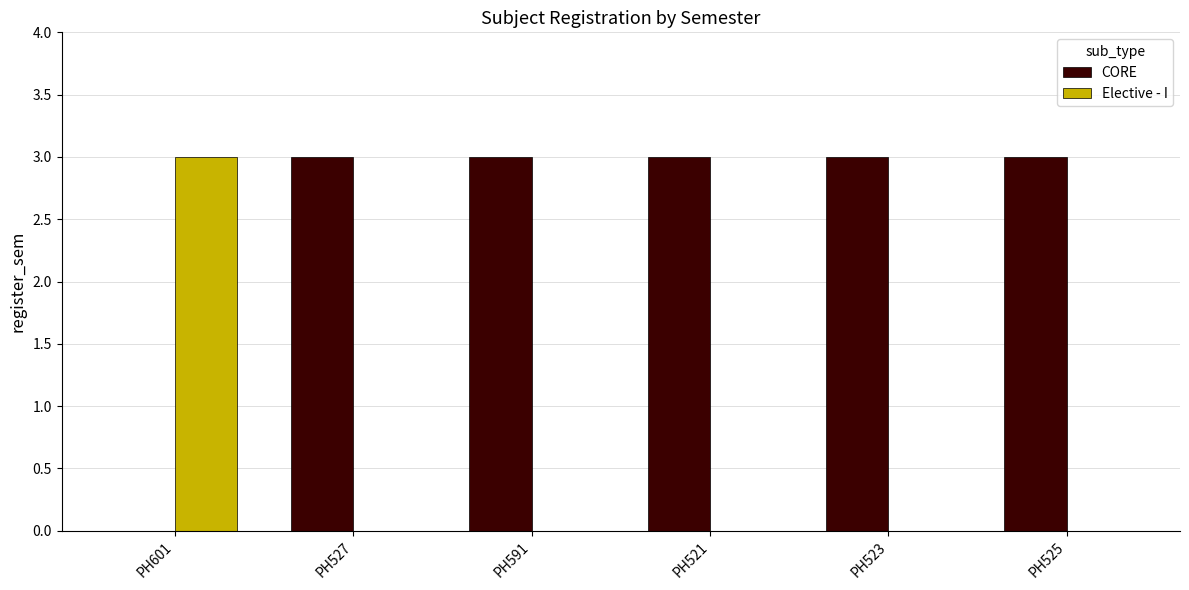

What is the greatest value displayed?

3